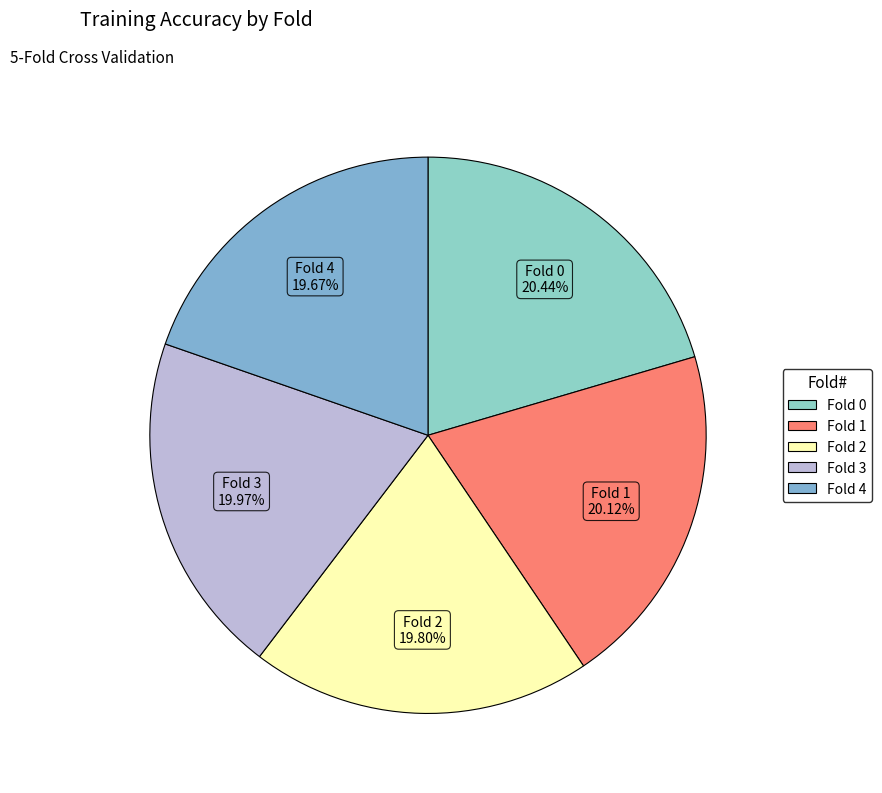

Between Fold 0 and Fold 2, which is larger?

Fold 0